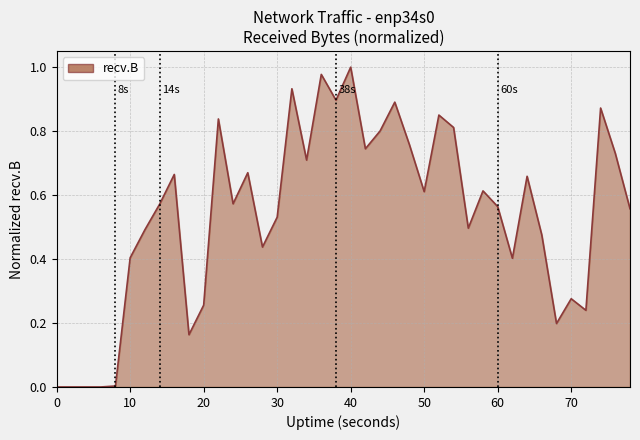

Reading right to left, extract all data points from this chart.

0.6	0.7	0.9	0.2	0.3	0.2	0.5	0.7	0.4	0.6	0.6	0.5	0.8	0.9	0.6	0.8	0.9	0.8	0.7	1.0	0.9	1.0	0.7	0.9	0.5	0.4	0.7	0.6	0.8	0.3	0.2	0.7	0.6	0.5	0.4	0.0	0.0	0.0	0.0	0.0